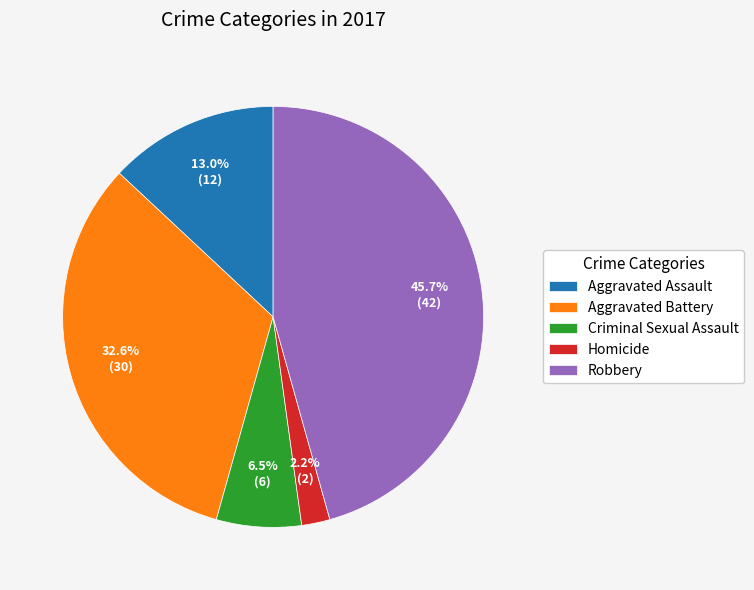

How many slices are in this pie chart?

5